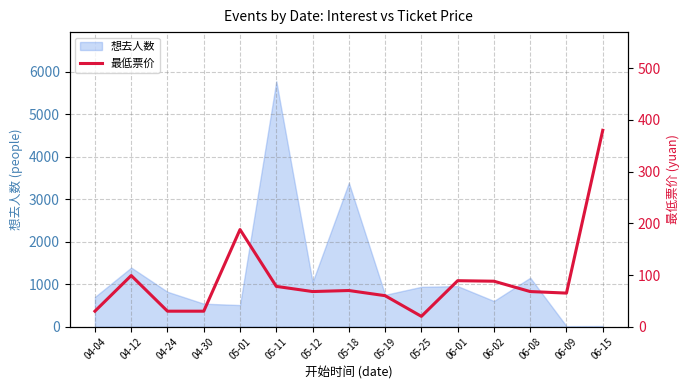

What is the maximum value for 想去人数?

5773